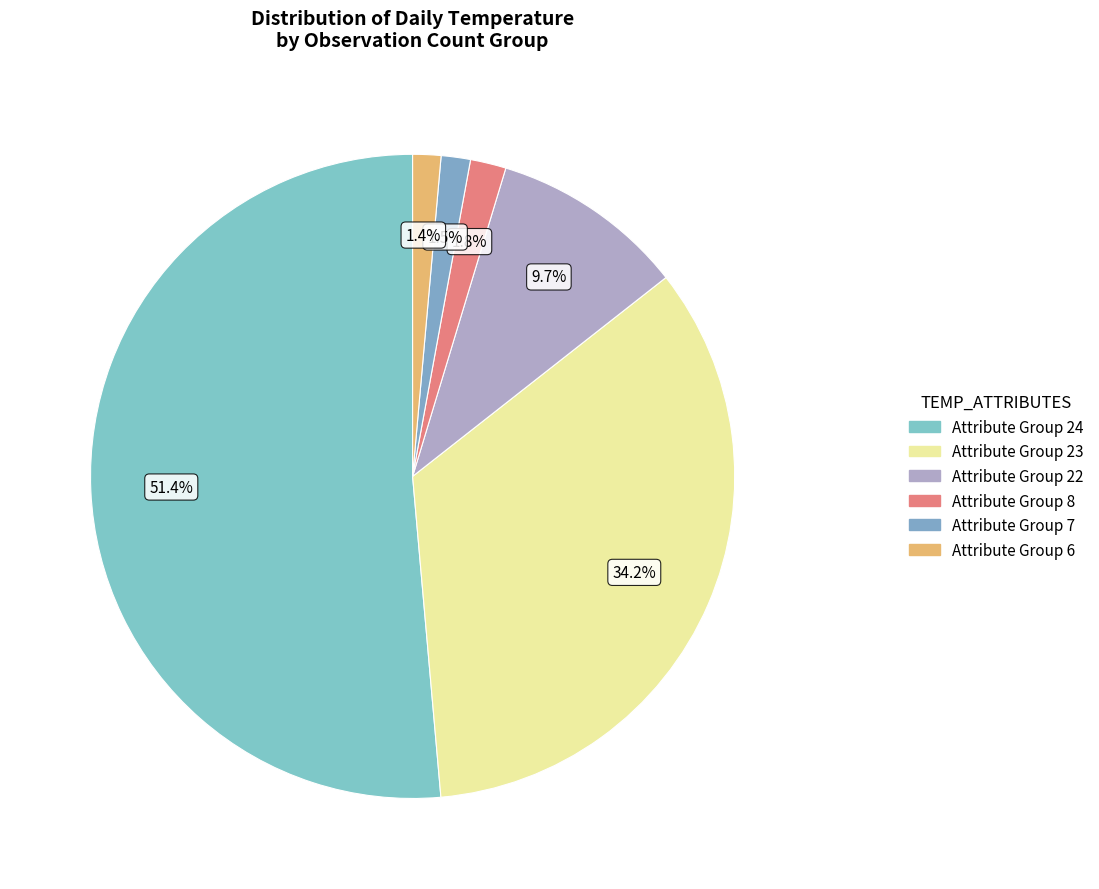

Which slice is the smallest?

6